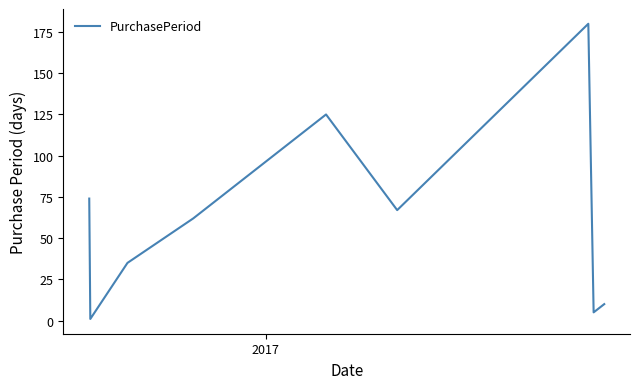

What is the maximum value shown in the chart?

180